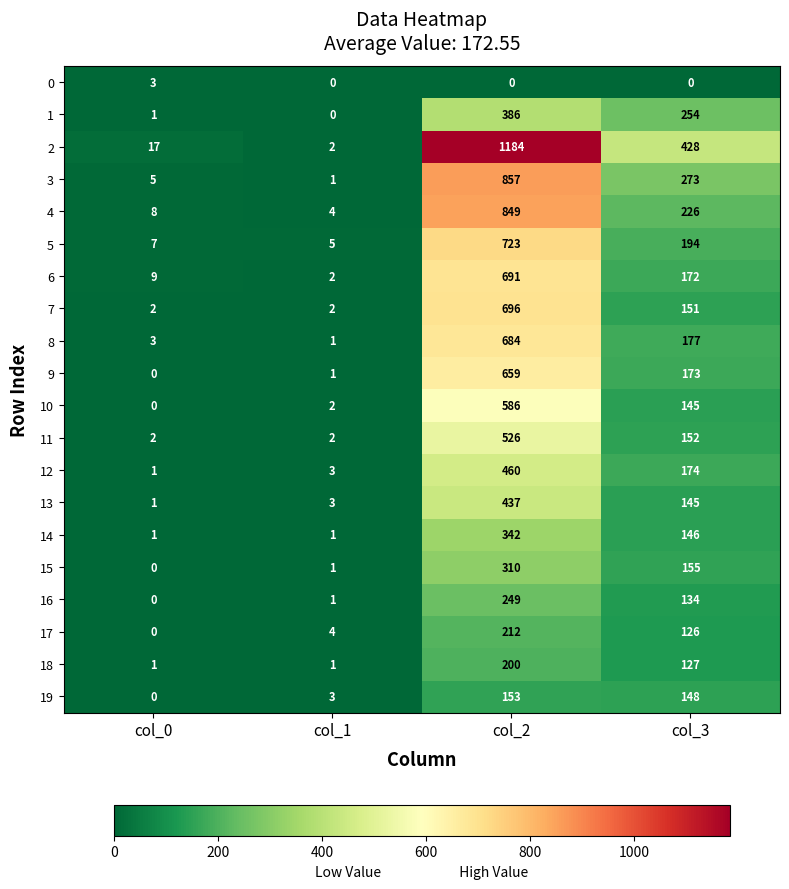

List the series in order of their peak value, highest first.

2, 3, 4, 5, 7, 6, 8, 9, 10, 11, 12, 13, 1, 14, 15, 16, 17, 18, 19, 0